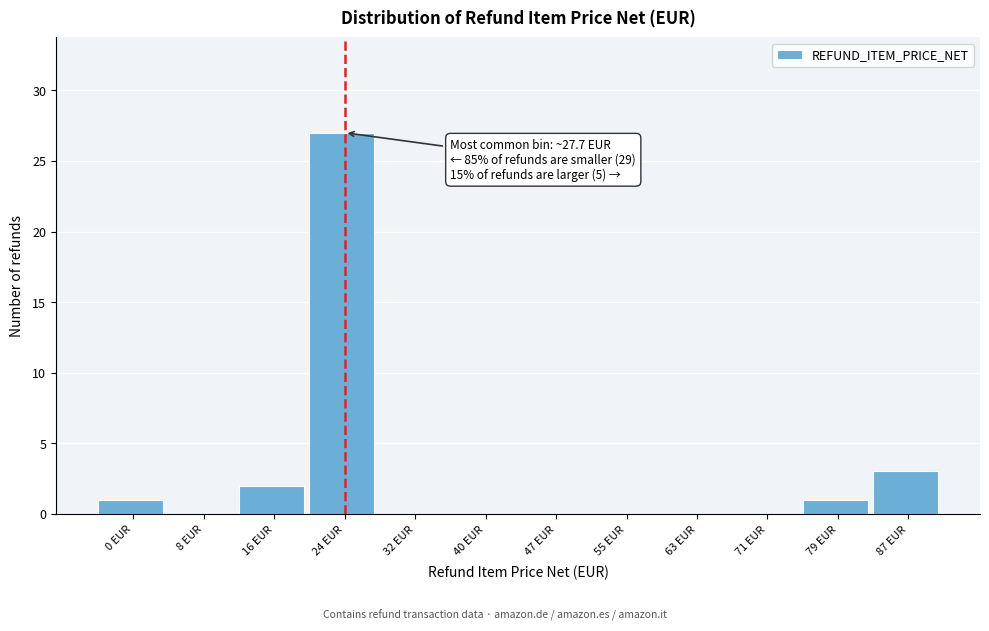

Reading left to right, extract all data points from this chart.

0 EUR=1	8 EUR=0	16 EUR=2	24 EUR=27	32 EUR=0	40 EUR=0	47 EUR=0	55 EUR=0	63 EUR=0	71 EUR=0	79 EUR=1	87 EUR=3